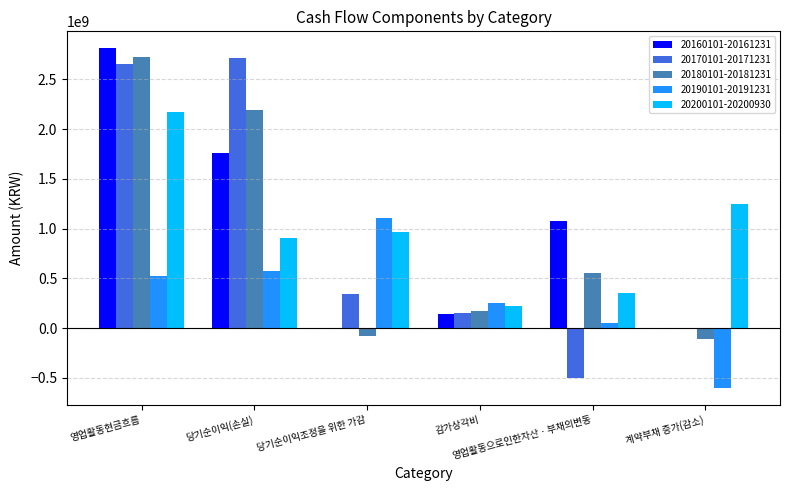

Which series has the largest total across all categories?

20200101-20200930